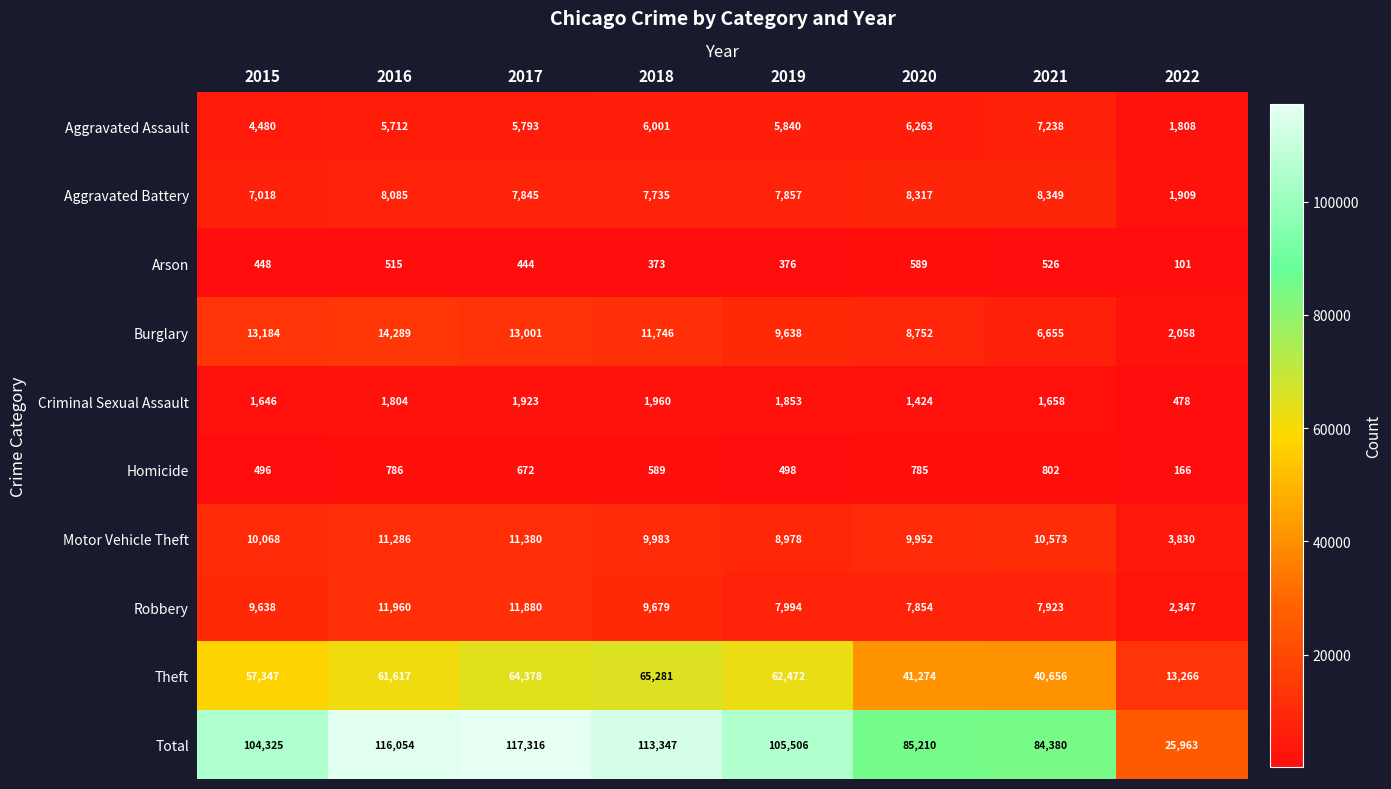

Rank the series by their maximum value, from lowest to highest.

Arson, Homicide, Criminal Sexual Assault, Aggravated Assault, Aggravated Battery, Motor Vehicle Theft, Robbery, Burglary, Theft, Total